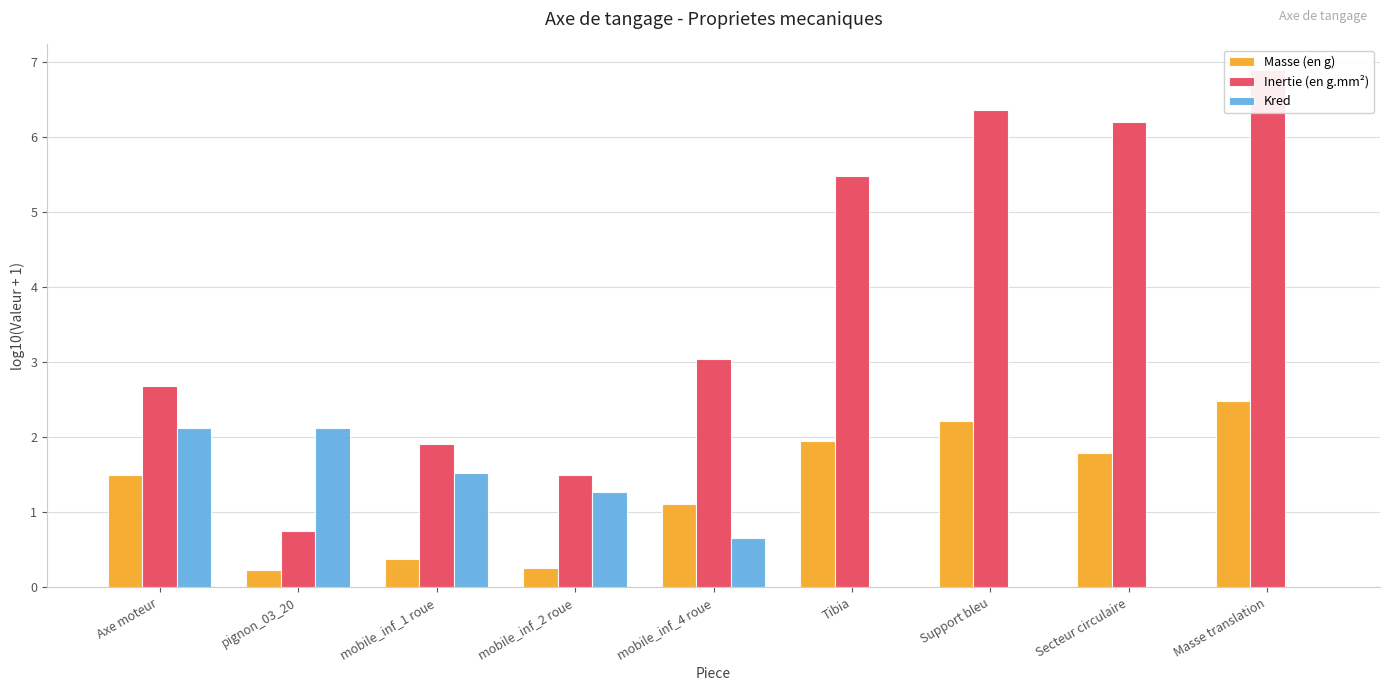

What is the average value of the Kred series?

0.9